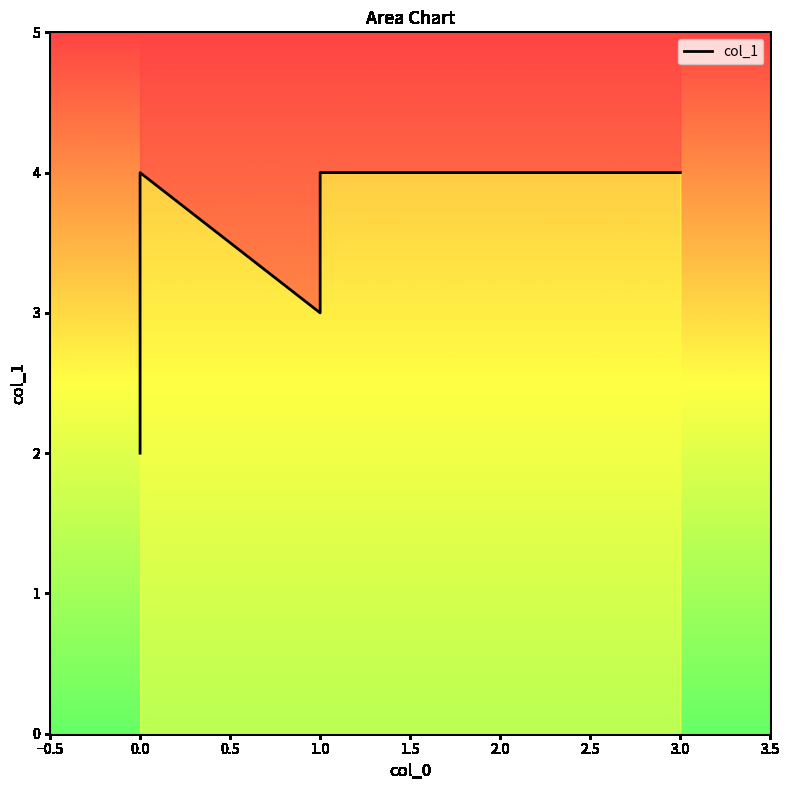

What is the smallest value displayed?

2